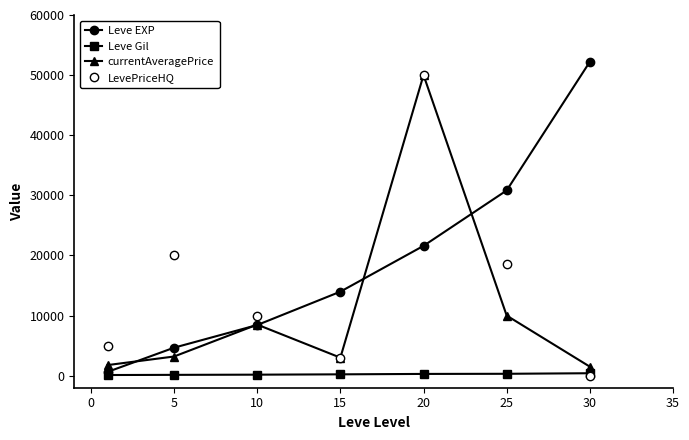

What is the sum of all Leve Gil values?

1672.0